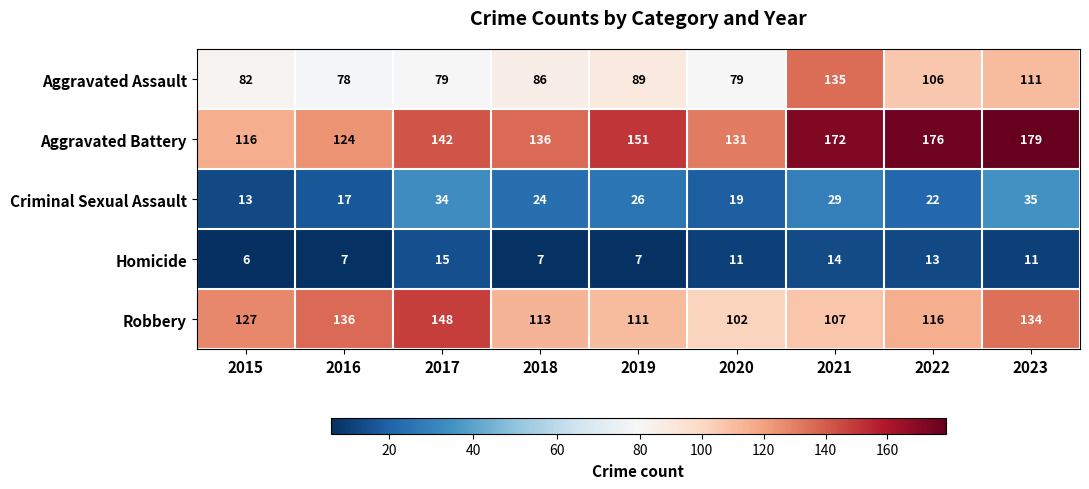

What is the difference between the highest and lowest values at 2021?

158